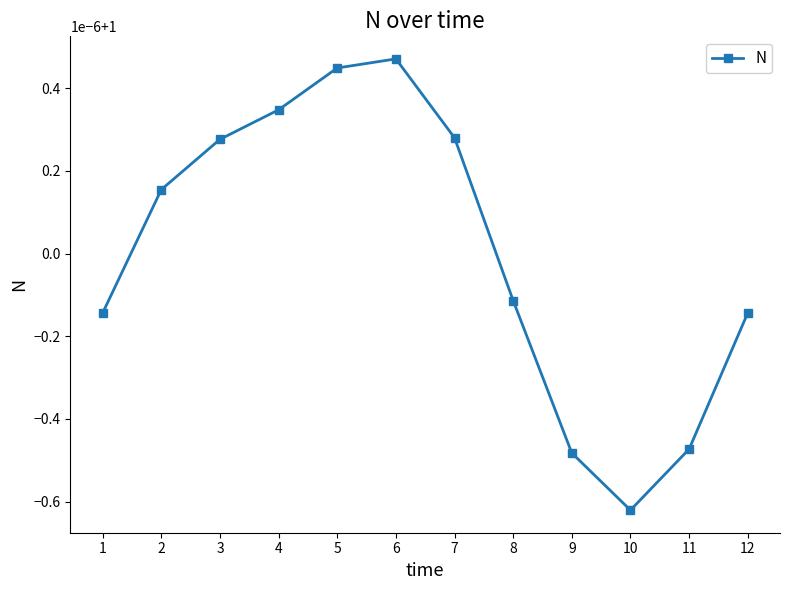

What is the value of the 10th point from the left?

1.0